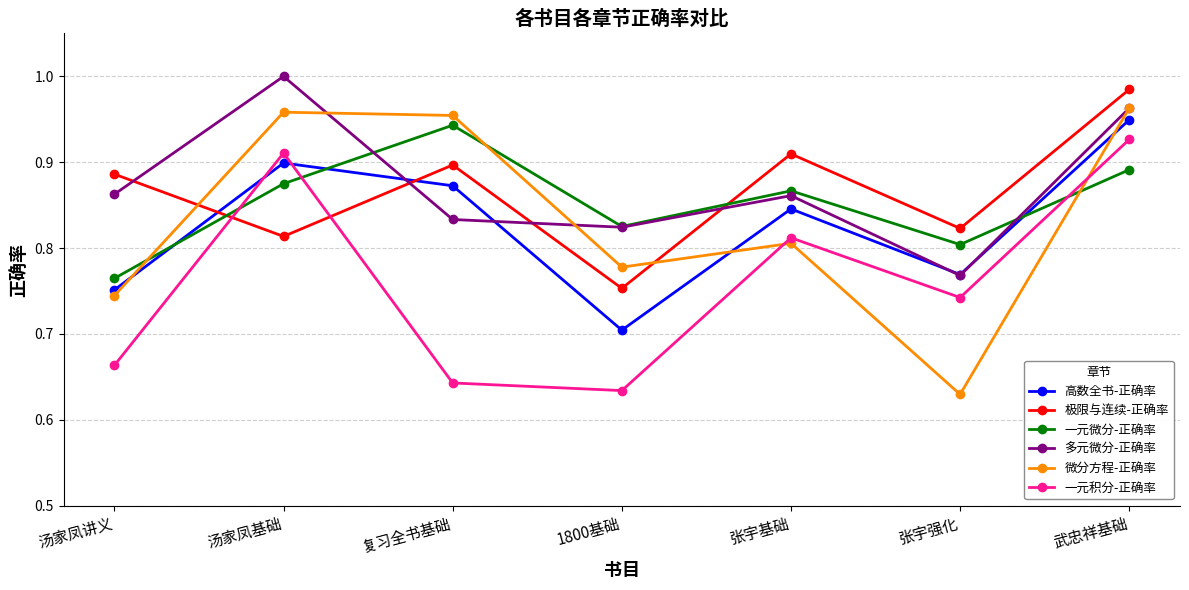

Which series has the widest spread of values?

微分方程-正确率